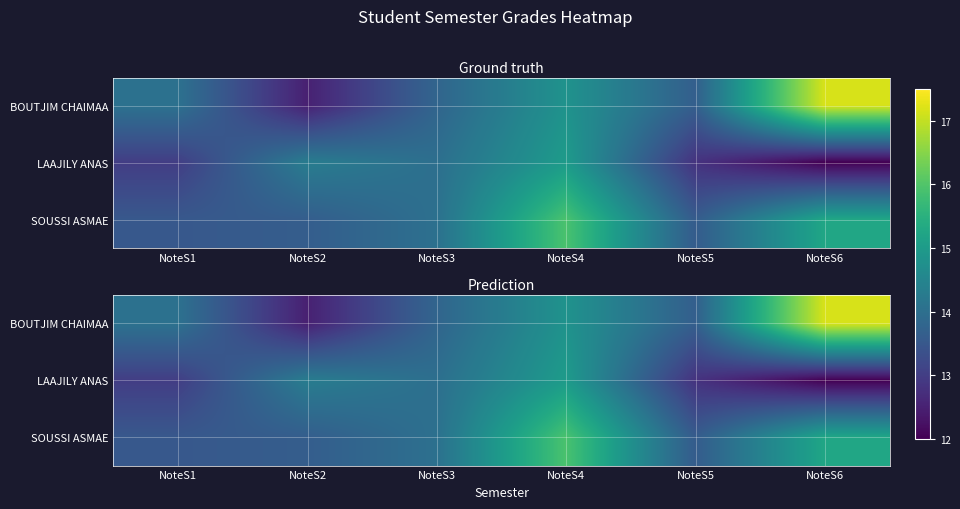

Is the value of LAAJILY ANAS at NoteS3 greater than the value of BOUTJIM CHAIMAA at NoteS6?

No